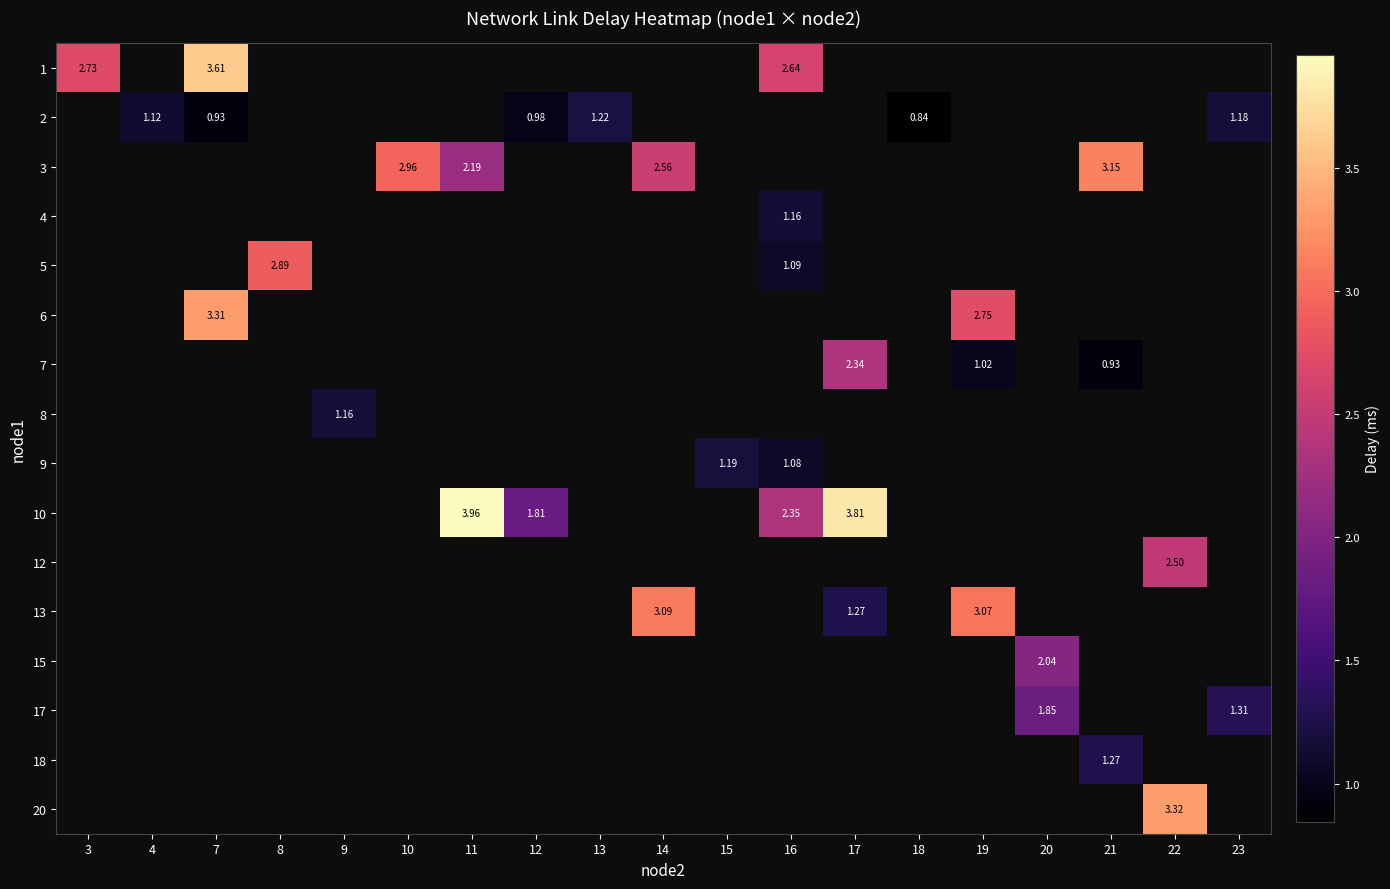

At how many categories does at least one series exceed 3?

7